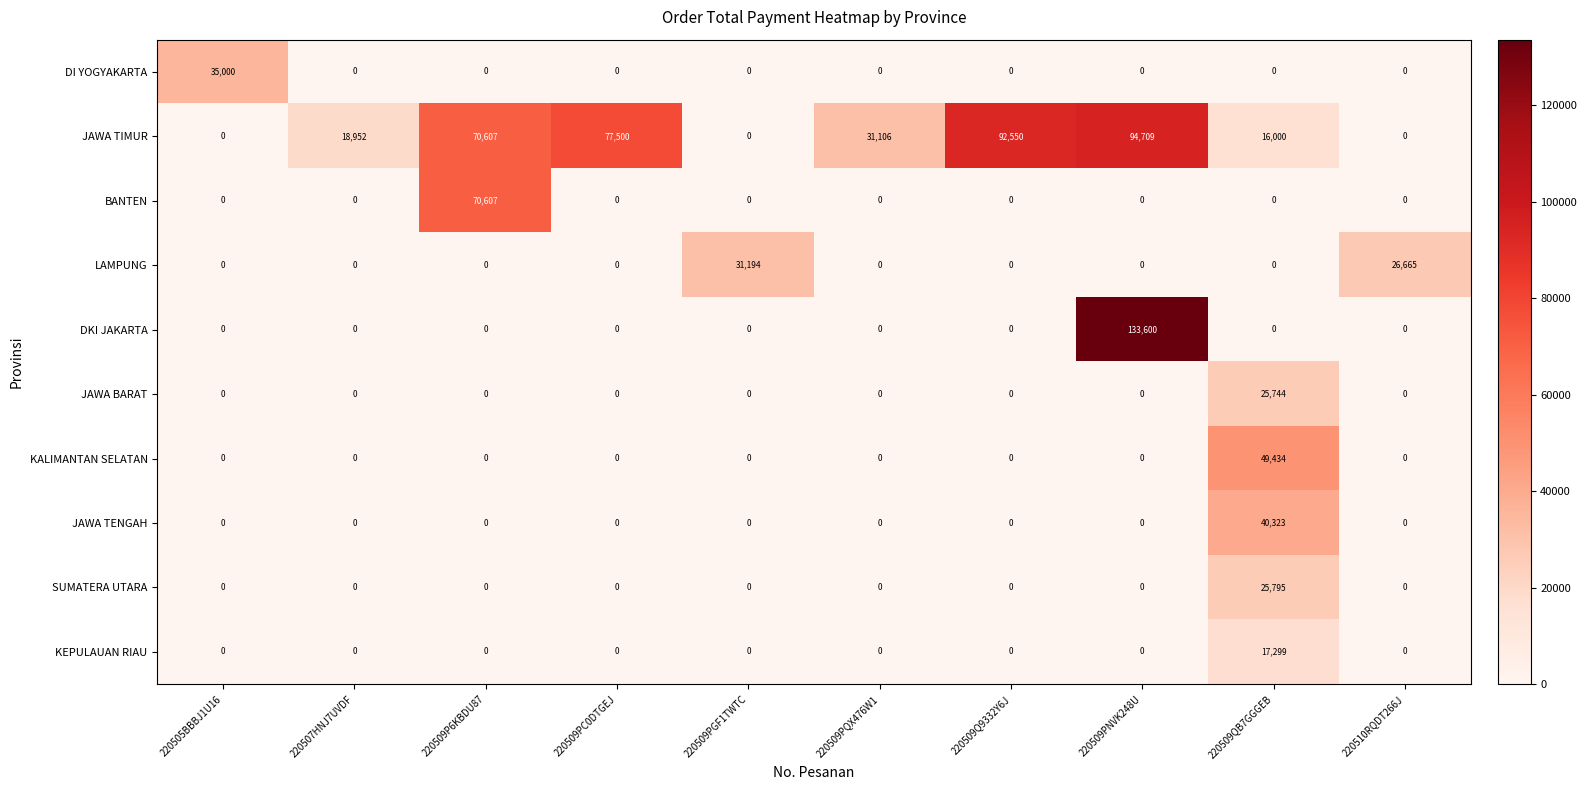

Which series has the widest spread of values?

DKI JAKARTA